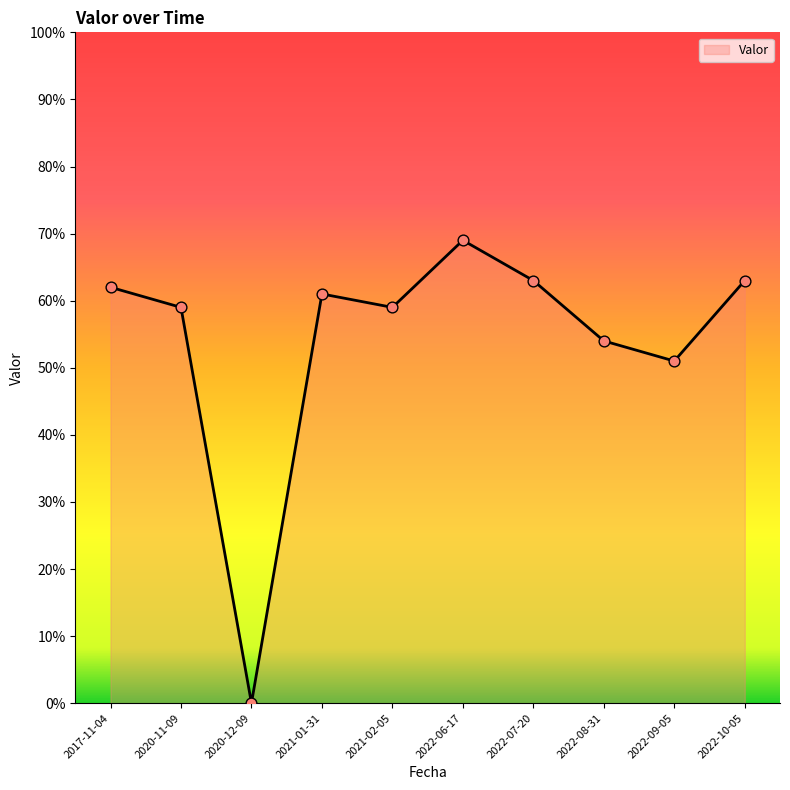

What is the change in value from 2020-11-09 to 2020-12-09?

-59